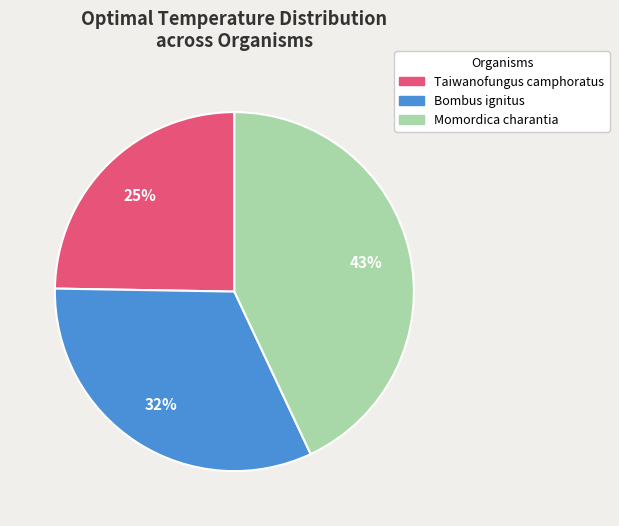

The Momordica charantia slice represents 43% of the pie. True or false?

True